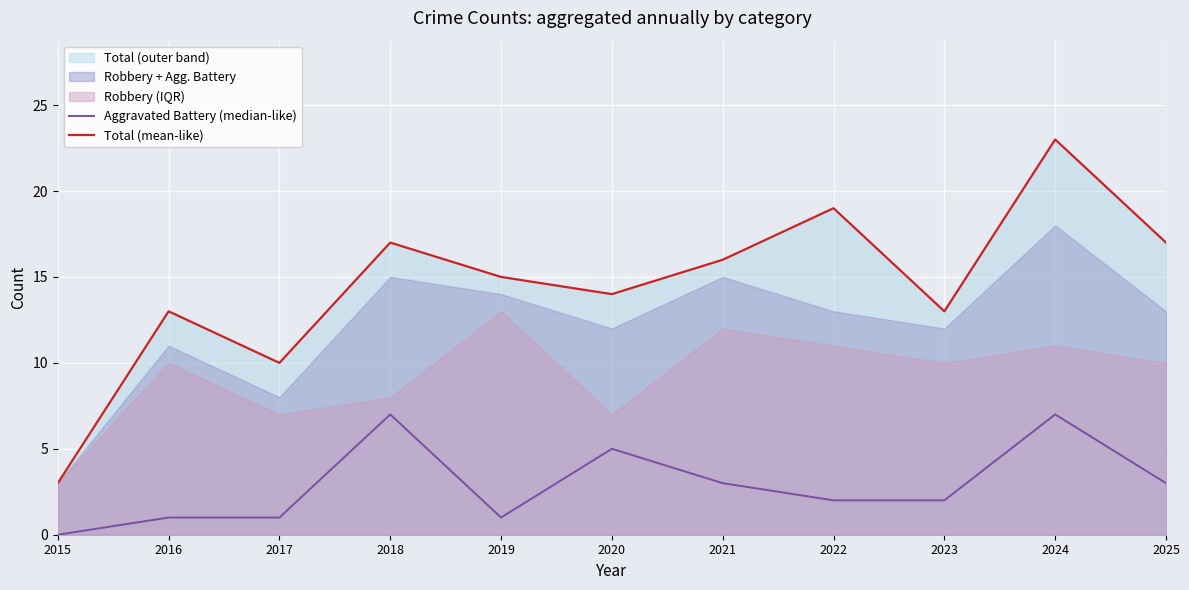

True or false: Aggravated Battery (median-like) has more than 2 interior local peaks.

True